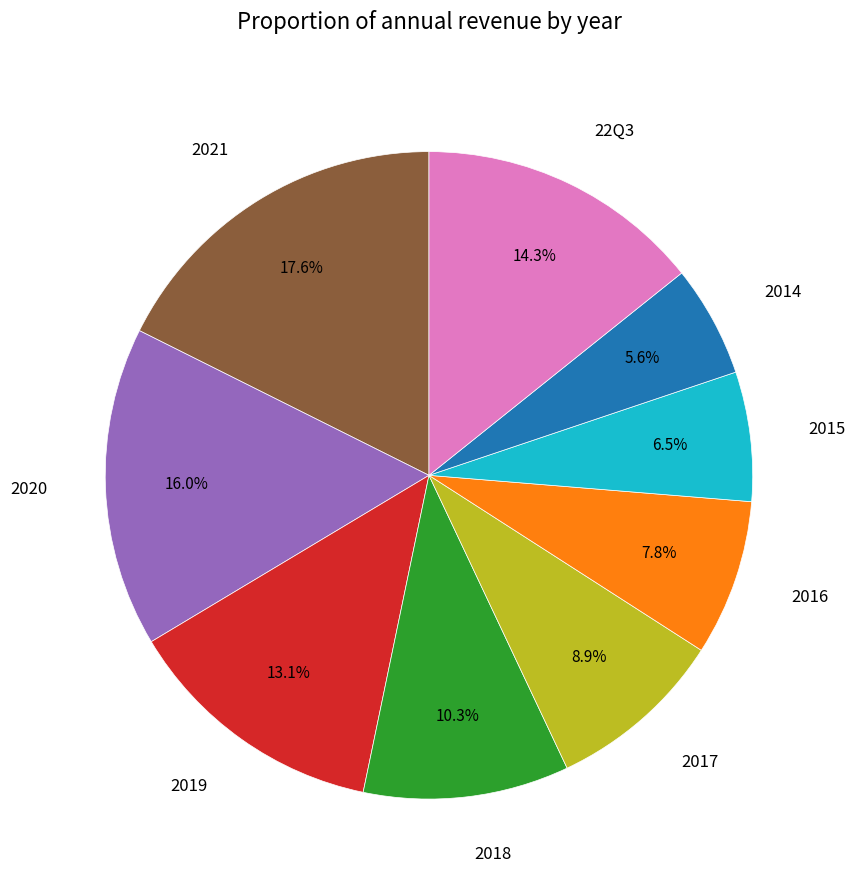

What portion of the pie excludes 22Q3?

85.7%